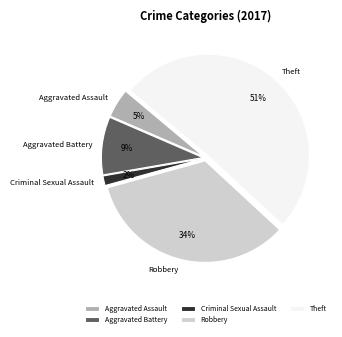

Approximately how many times larger is the value at Robbery compared to Theft?

0.7